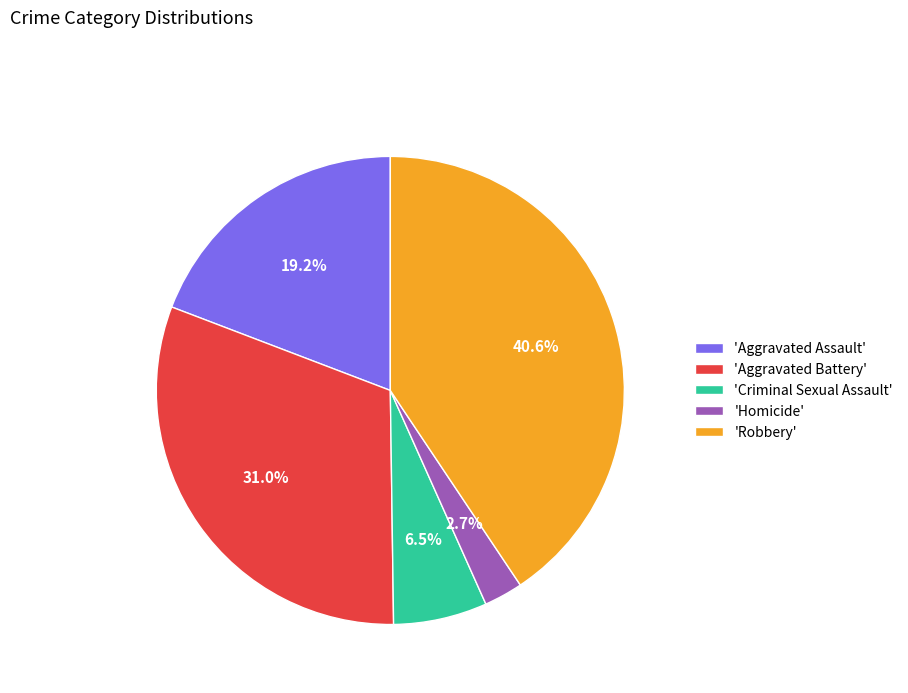

What portion of the pie excludes 'Homicide'?

97.3%